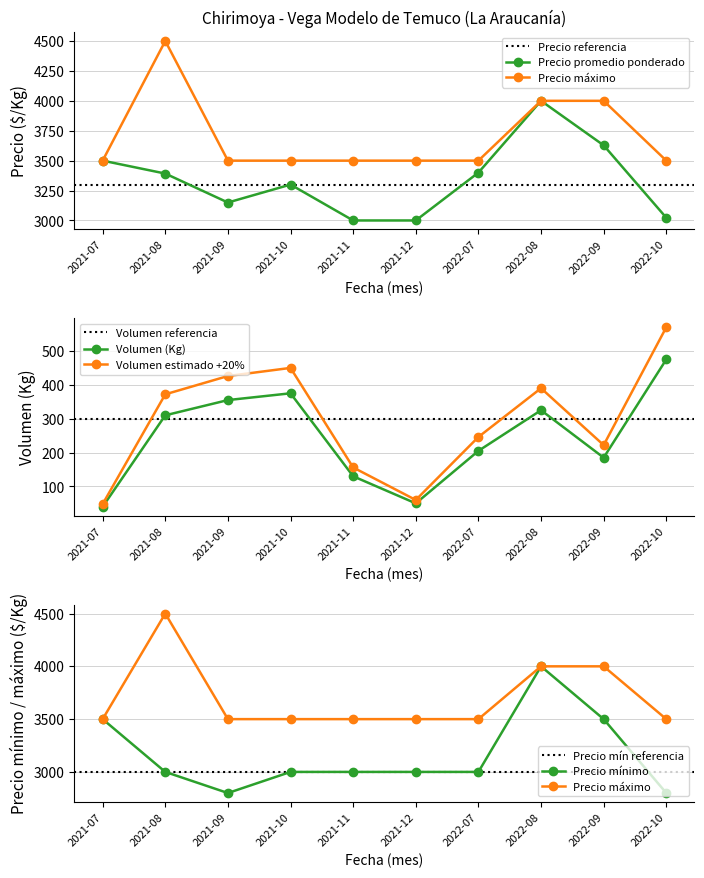

True or false: Precio promedio ponderado has a value of 3973 at 2021-11.

False